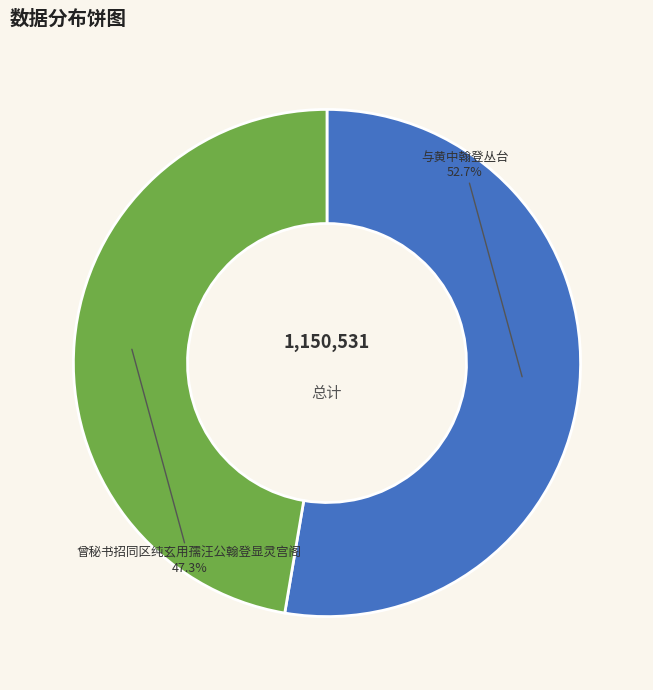

To the nearest percent, what is the difference between the 曾秘书招同区纯玄用孺汪公翰登显灵宫阁 and 与黄中翰登丛台 slice percentages?

5%